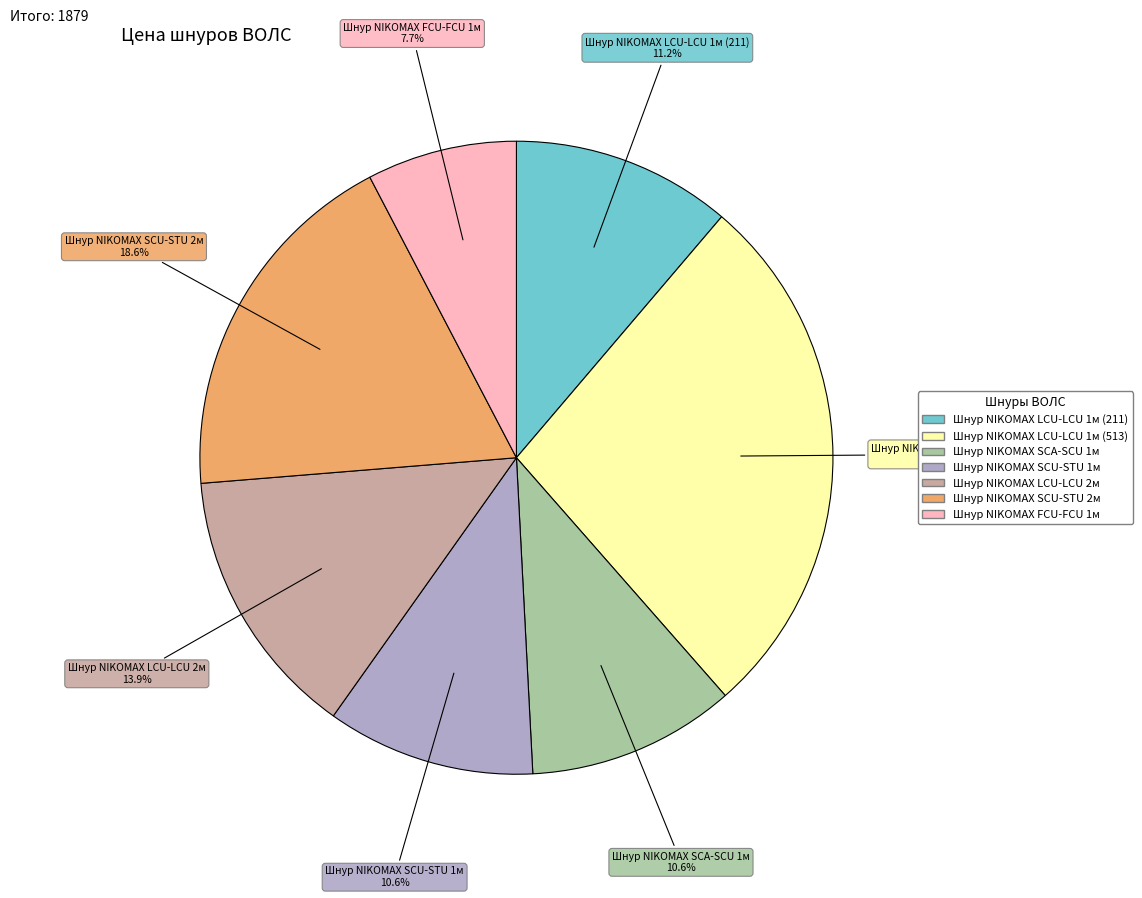

Do Шнур NIKOMAX SCA-SCU 1м and Шнур NIKOMAX SCU-STU 1м together represent more than half of the pie?

No